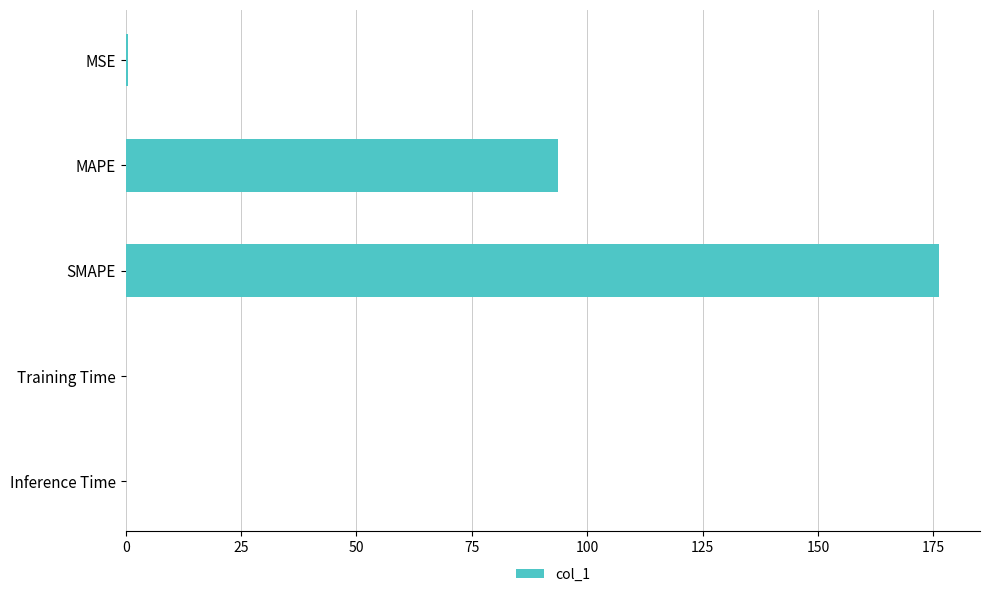

What is the maximum value shown in the chart?

176.3